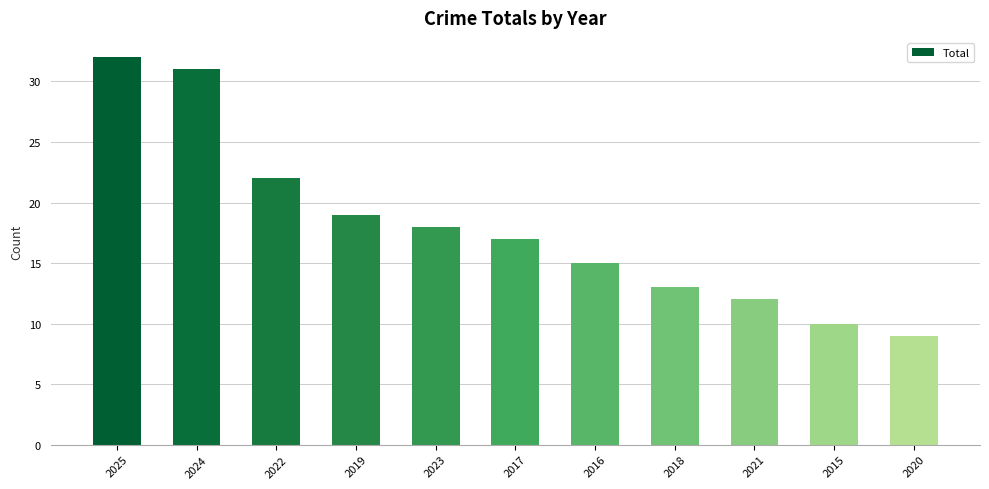

How many values are below 17?

5